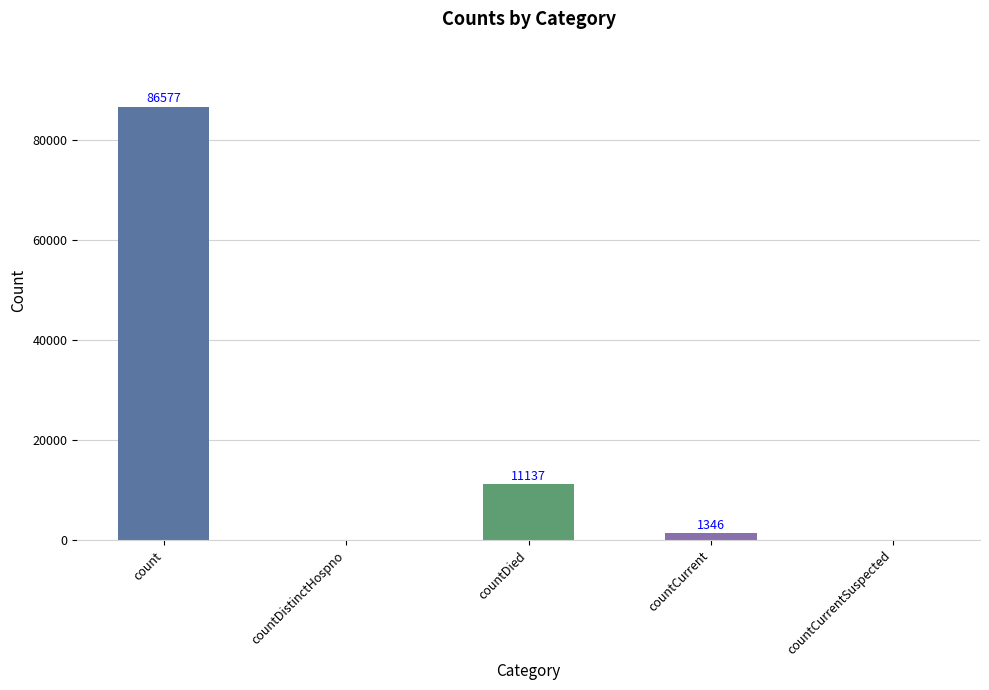

True or false: the data shows -50516 at countCurrentSuspected.

False